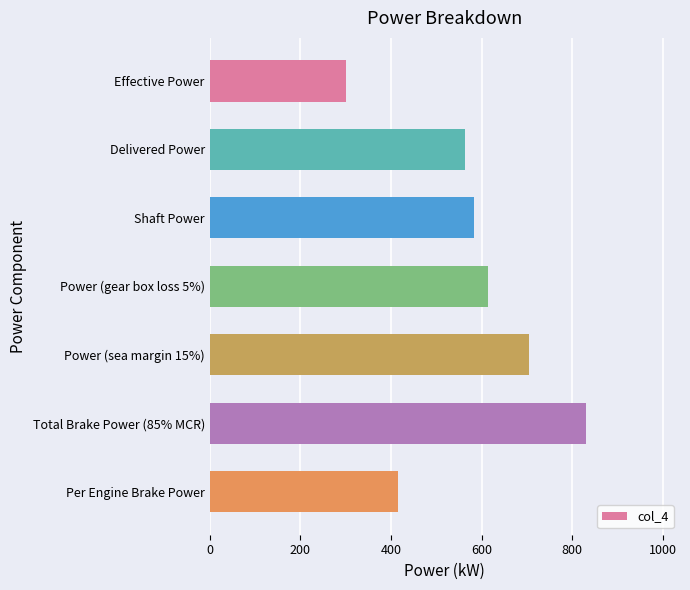

List the labels in order of value, smallest first.

Effective Power, Per Engine Brake Power, Delivered Power, Shaft Power, Power (gear box loss 5%), Power (sea margin 15%), Total Brake Power (85% MCR)